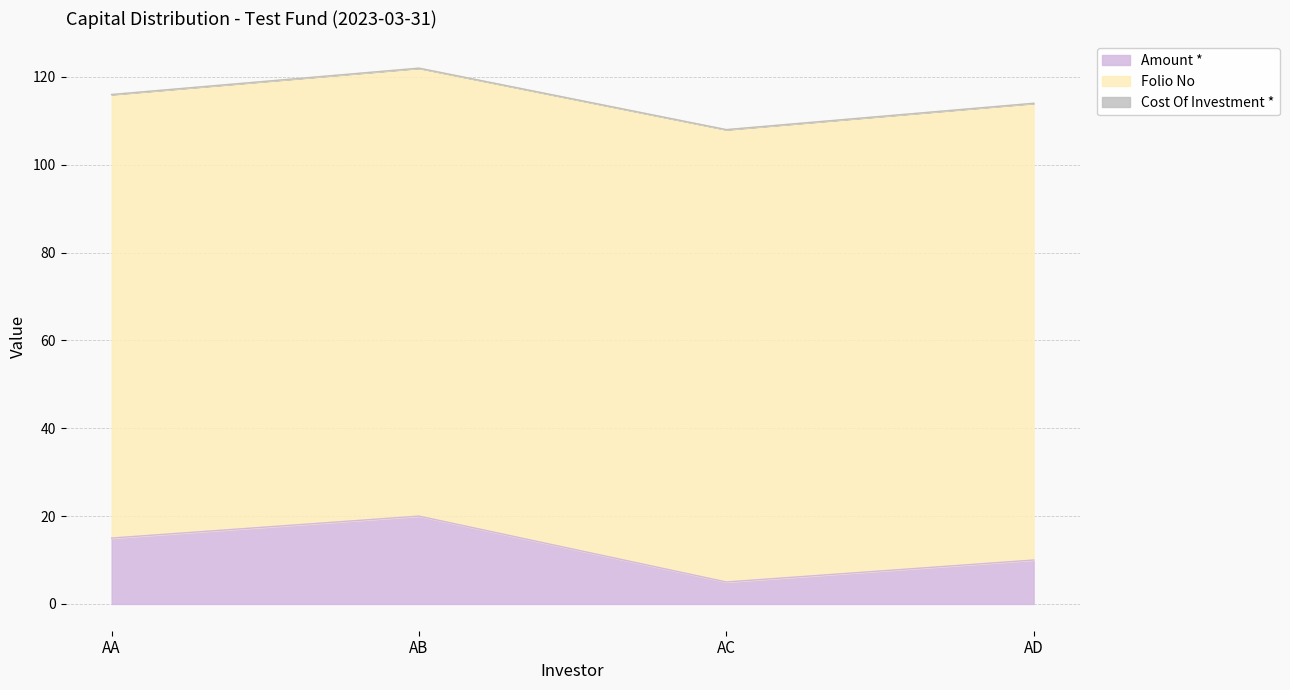

How many Folio No values are between 102 and 104?

3